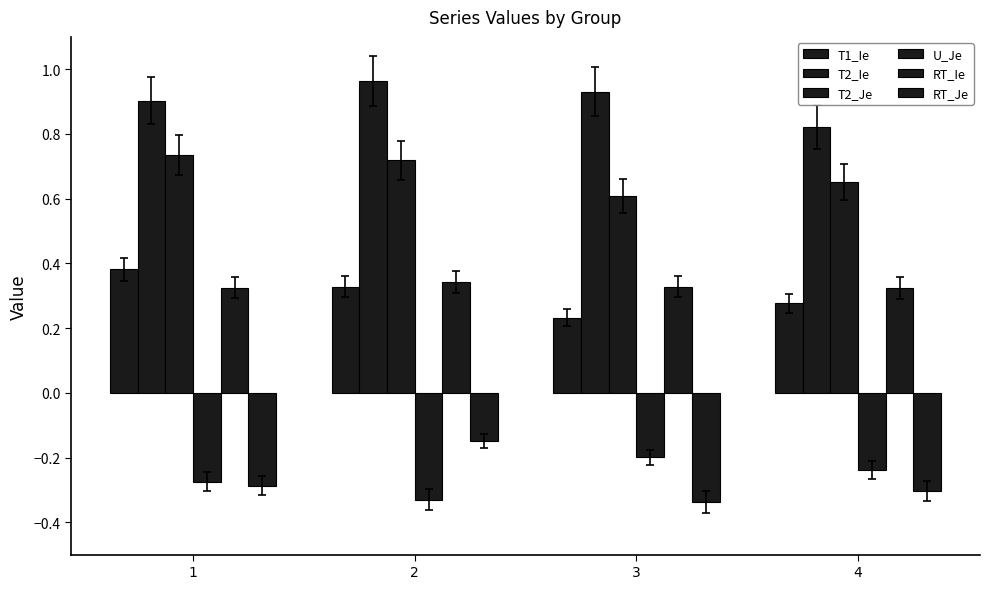

Are the bars grouped side by side (vs. stacked)?

Yes